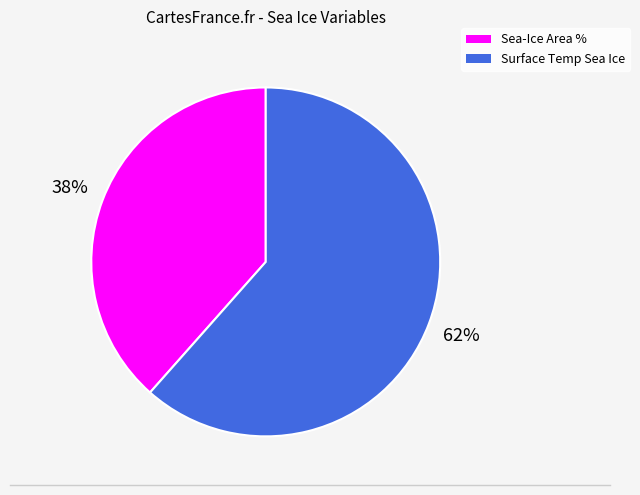

Is the sum of Sea-Ice Area % and Surface Temp Sea Ice greater than half?

Yes